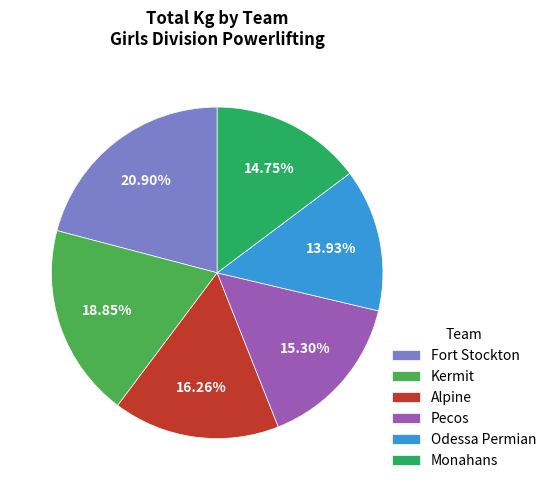

Combined, what portion of the pie is Odessa Permian and Pecos?

29.2%